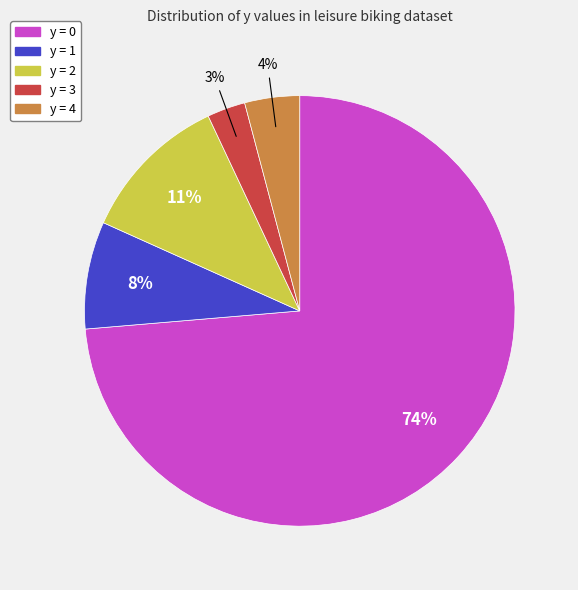

To the nearest percent, what is the difference between the largest and smallest slice percentages?

71%